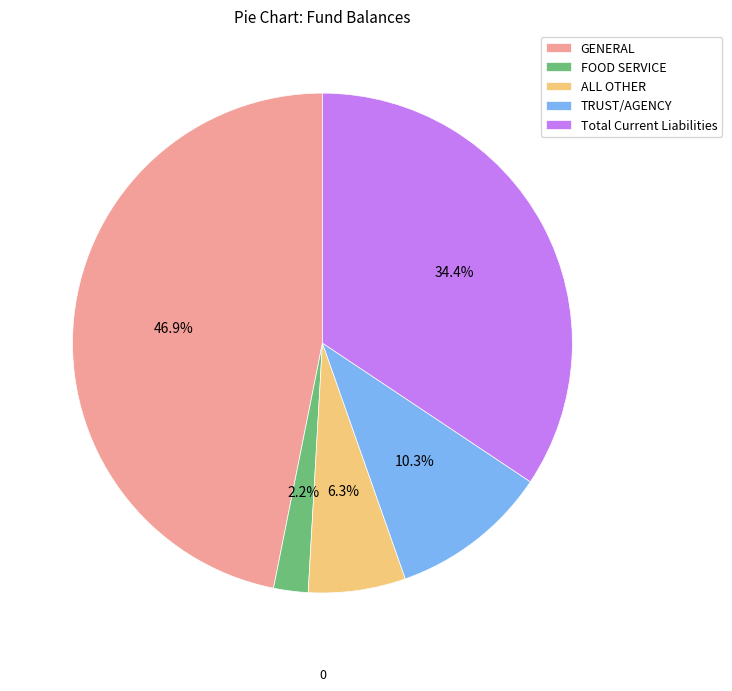

Rank the categories by value from lowest to highest.

FOOD SERVICE, ALL OTHER, TRUST/AGENCY, Total Current Liabilities, GENERAL